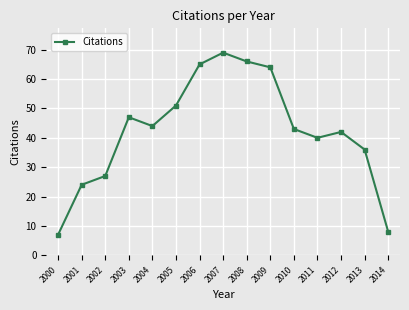

Does the chart display data point markers on the line(s)?

Yes